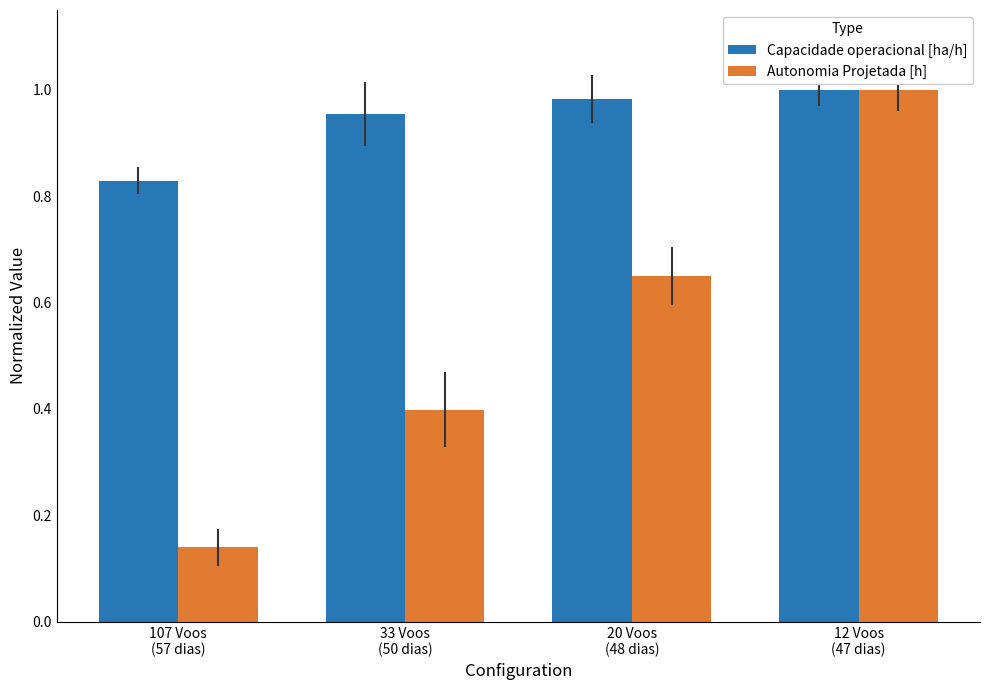

Which series has the largest range (max minus min)?

Autonomia Projetada [h]